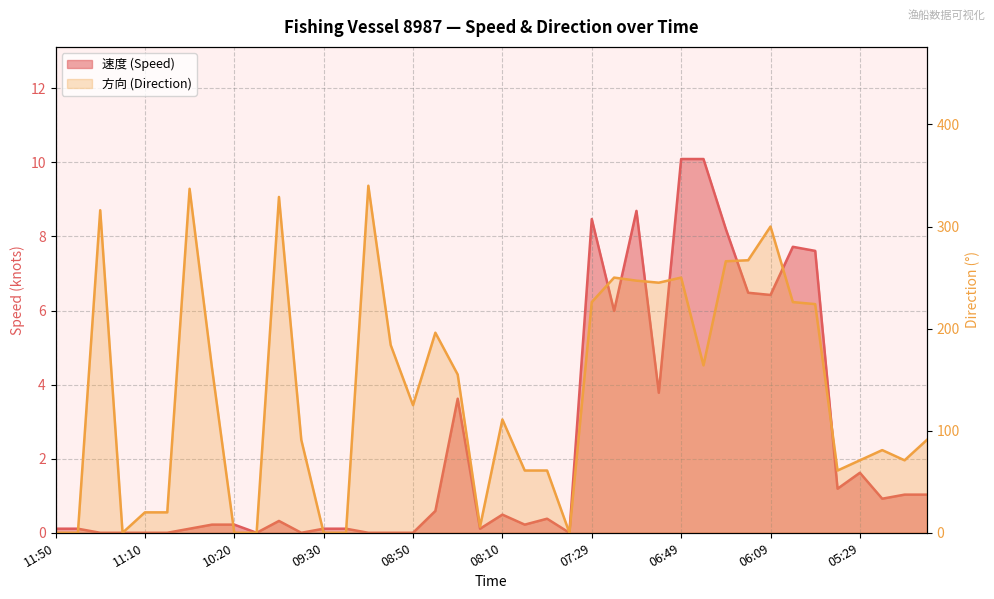

Does the chart display data point markers on the line(s)?

No